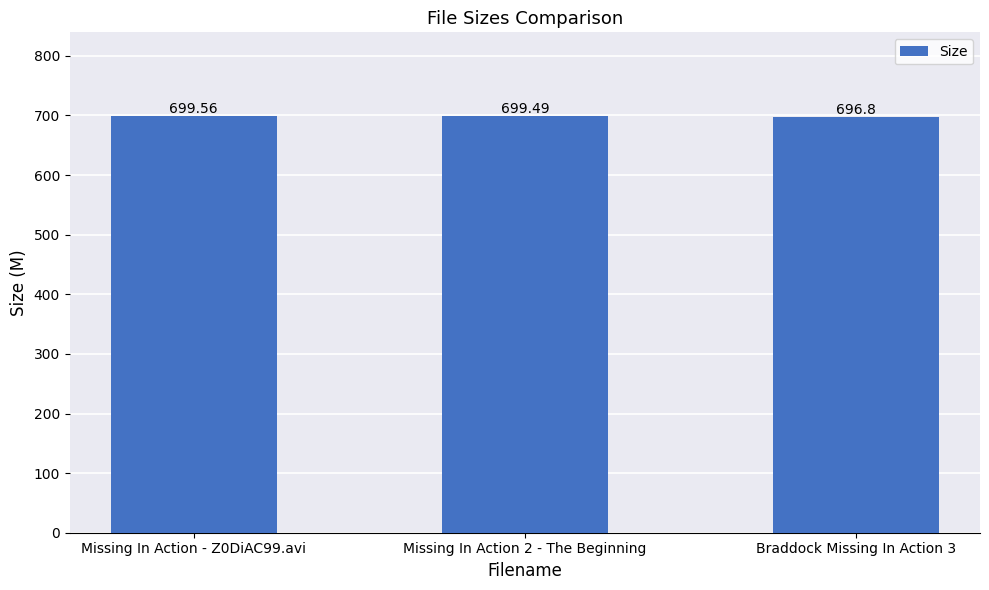

What is the ratio of the value at Missing In Action - Z0DiAC99.avi to the value at Missing In Action 2 - The Beginning?

1.0